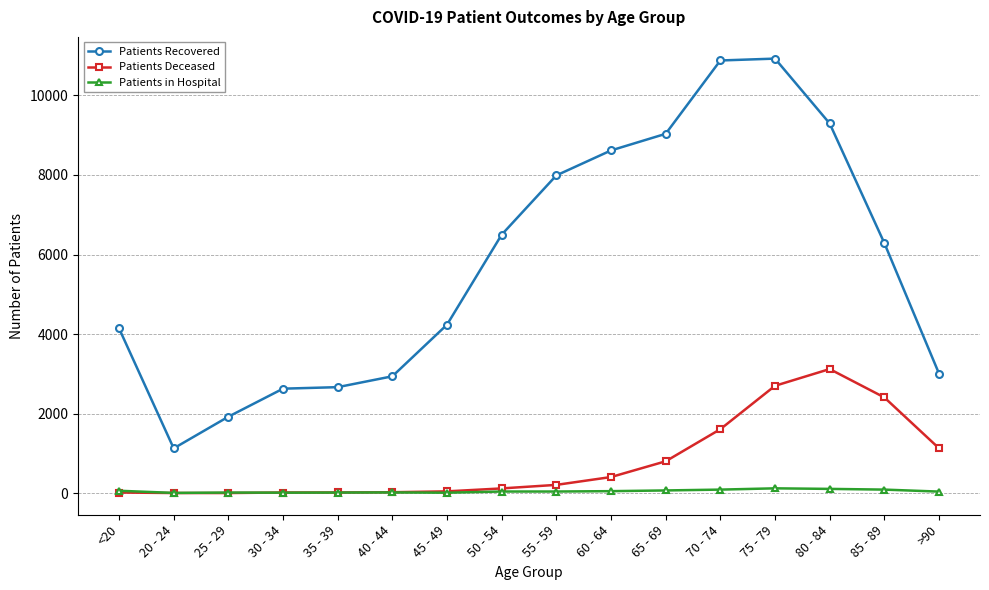

What is the greatest value displayed?

10926